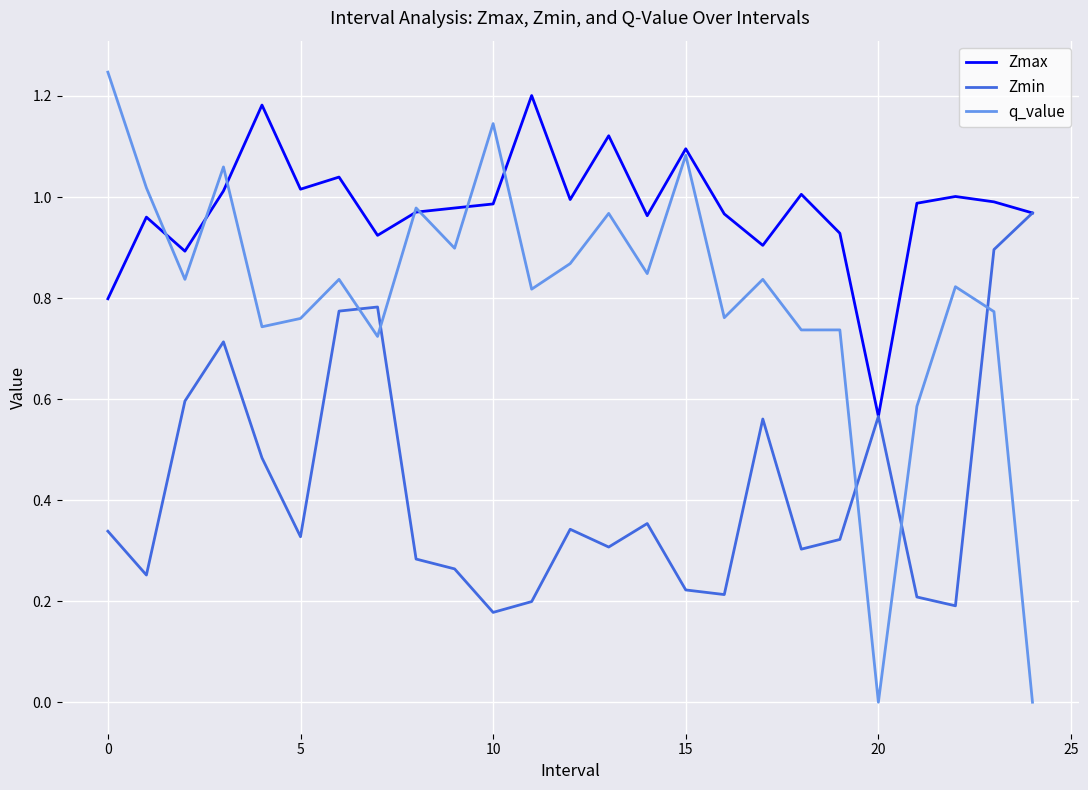

Which series has the largest total across all categories?

Zmax